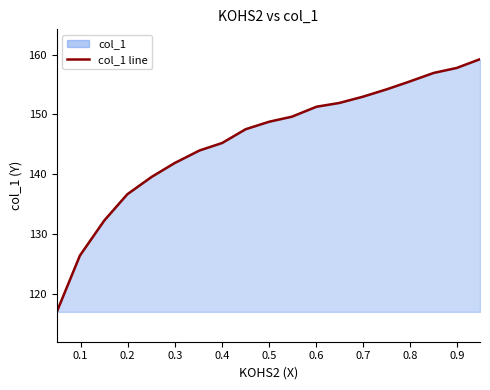

What is the smallest value displayed?

116.9